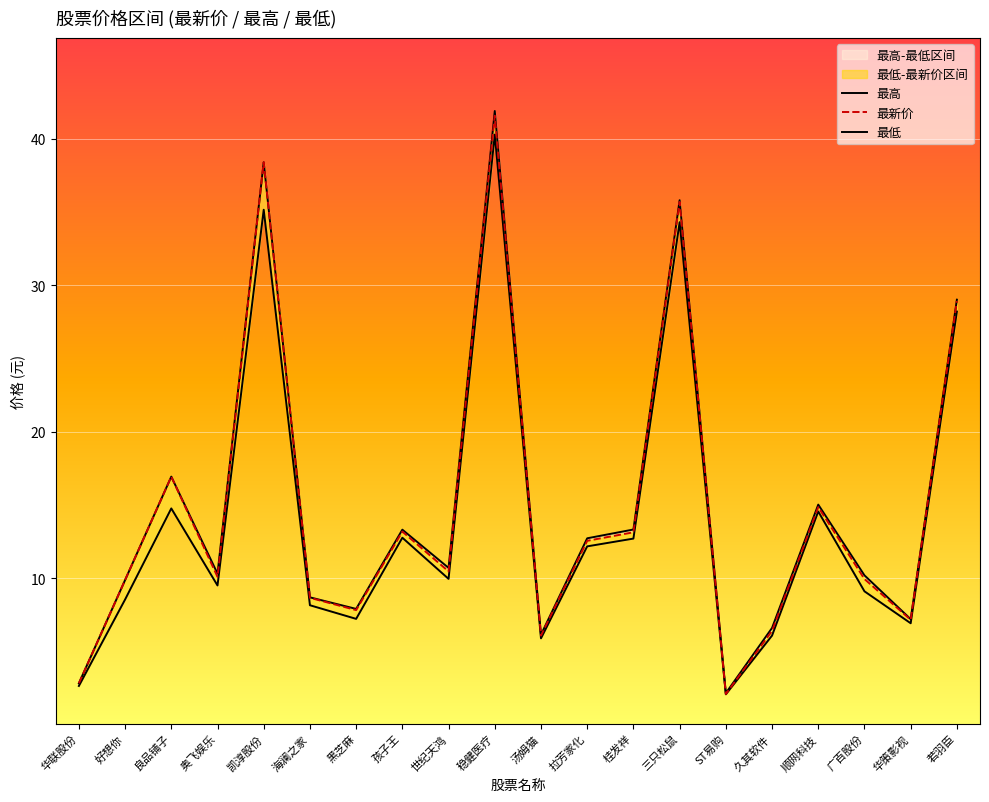

Reading left to right, transcribe all the data shown in this chart.

最高: 2.8	9.9	16.9	10.3	38.4	8.7	7.9	13.3	10.7	41.9	6.1	12.7	13.3	35.8	2.1	6.6	15.0	10.2	7.2	29.0
最新价: 2.8	9.9	16.9	10.1	38.4	8.7	7.8	13.2	10.5	41.6	6.1	12.6	13.1	35.7	2.1	6.4	14.8	9.9	7.2	28.9
最低: 2.6	8.5	14.8	9.5	35.1	8.2	7.2	12.8	9.9	40.3	5.9	12.2	12.7	34.3	2.1	6.1	14.6	9.1	6.9	28.2